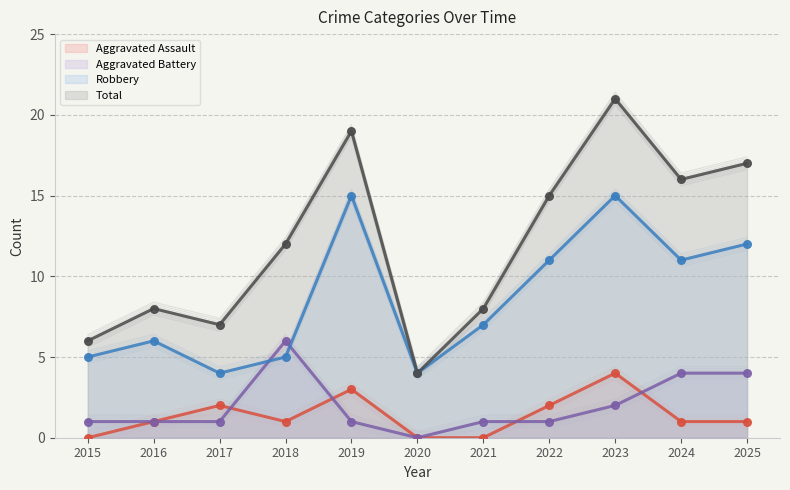

Is the value of Total at 2015 greater than the value of Aggravated Battery at 2015?

Yes